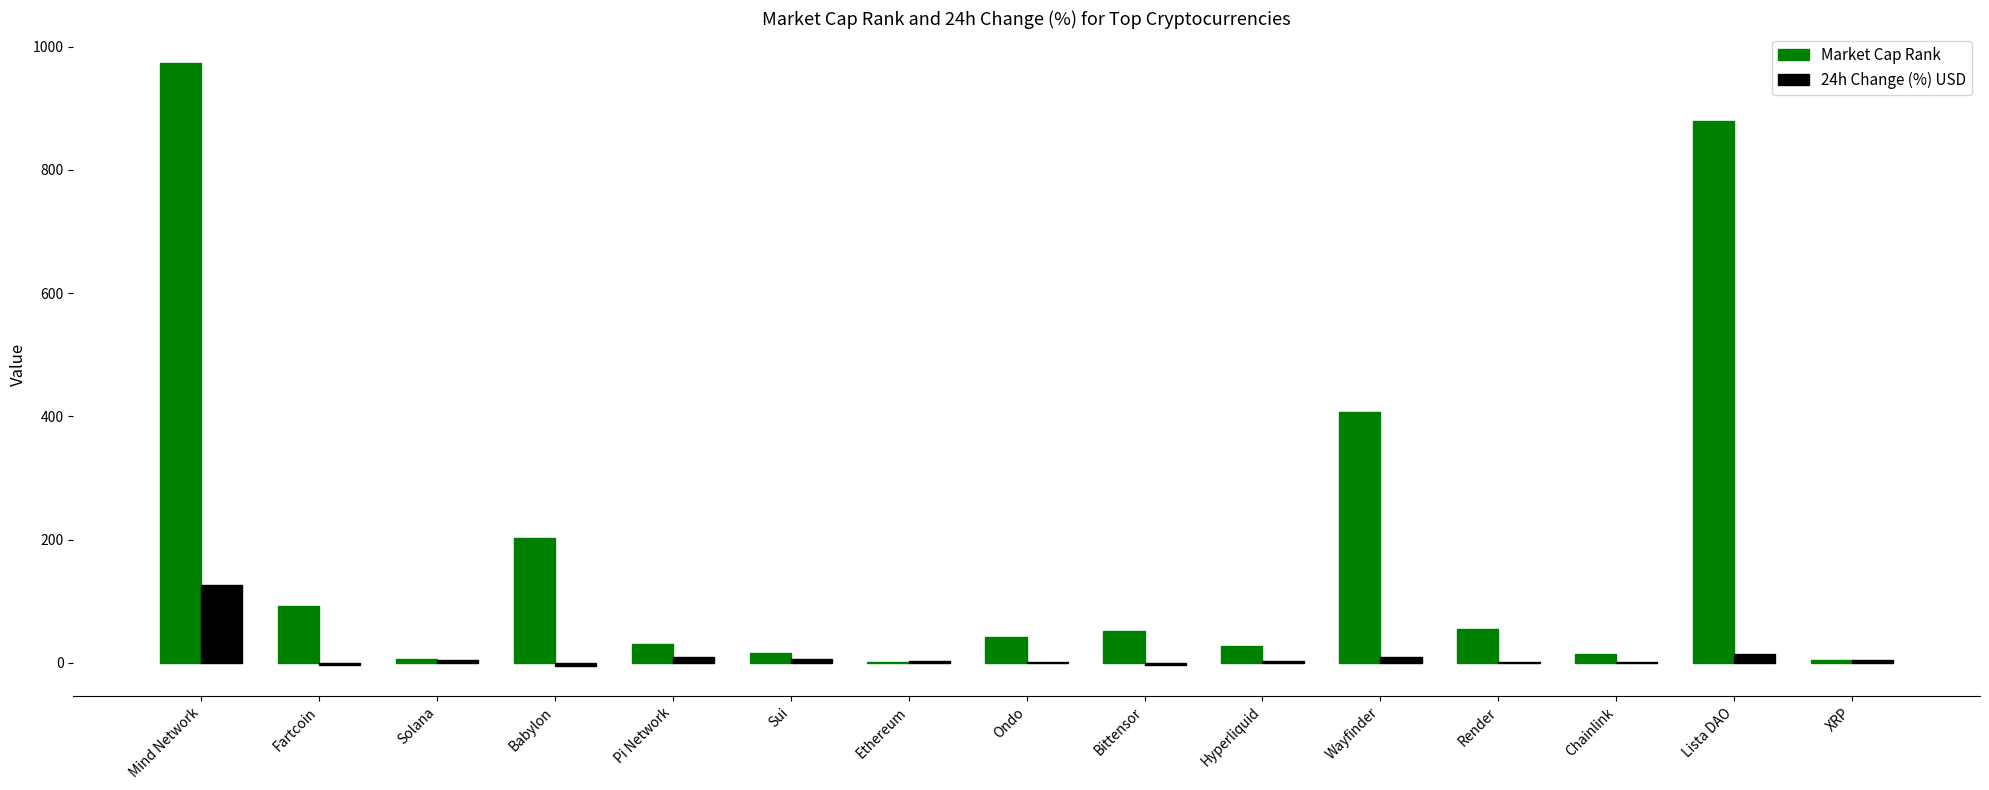

What is the greatest value displayed?

973.0